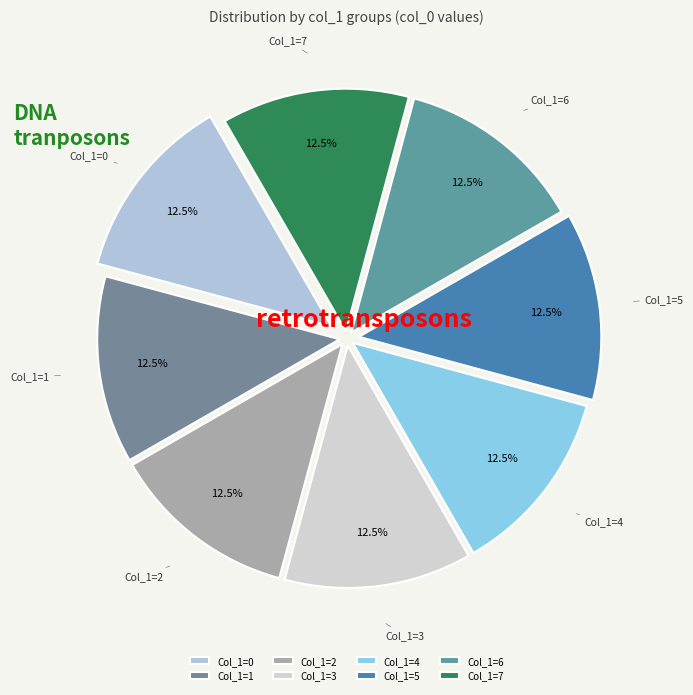

How many segments does this pie chart have?

8